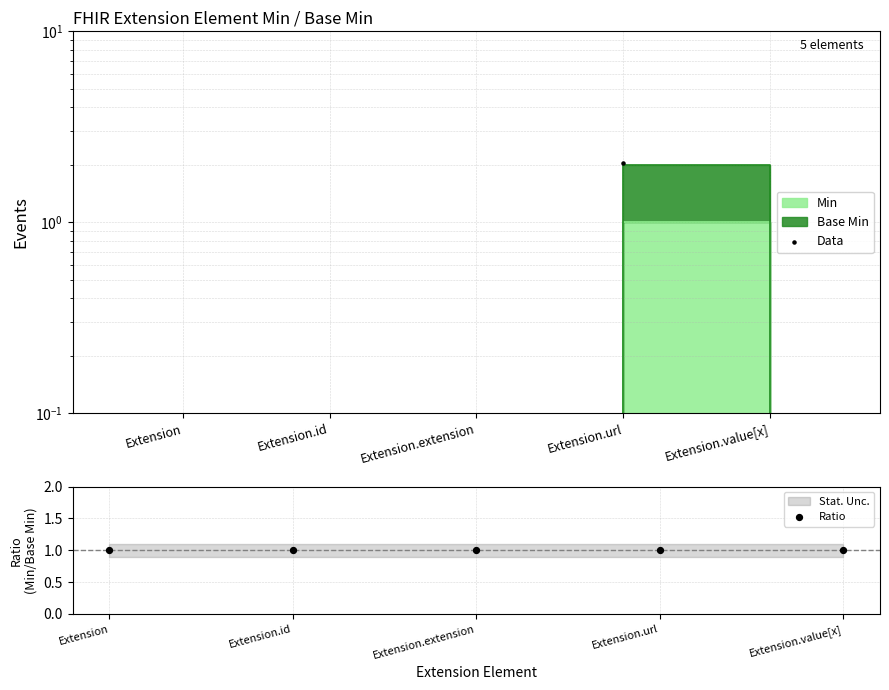

Which series has the widest spread of Y values?

Data